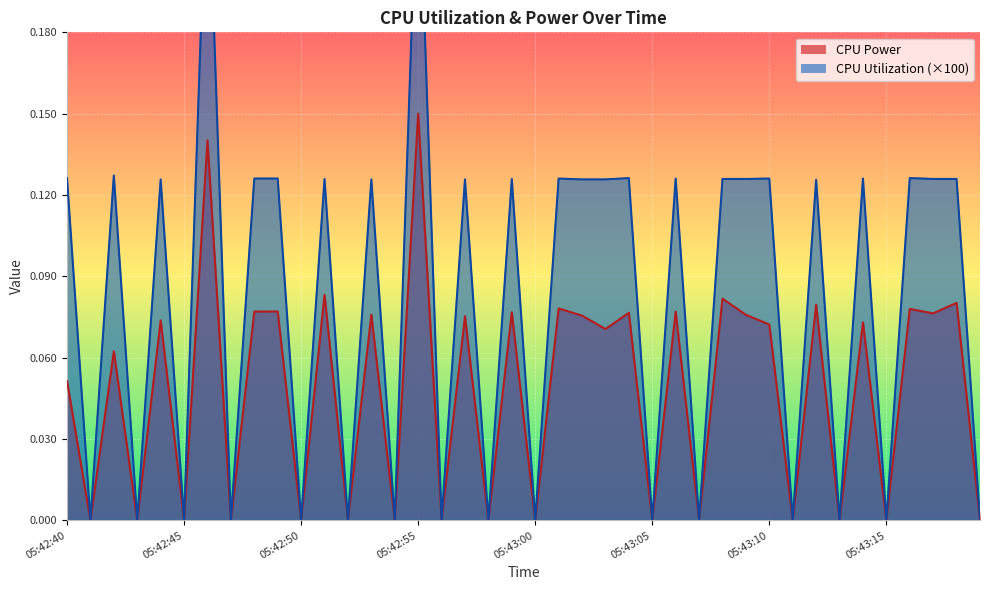

How many data points does each series have?

40